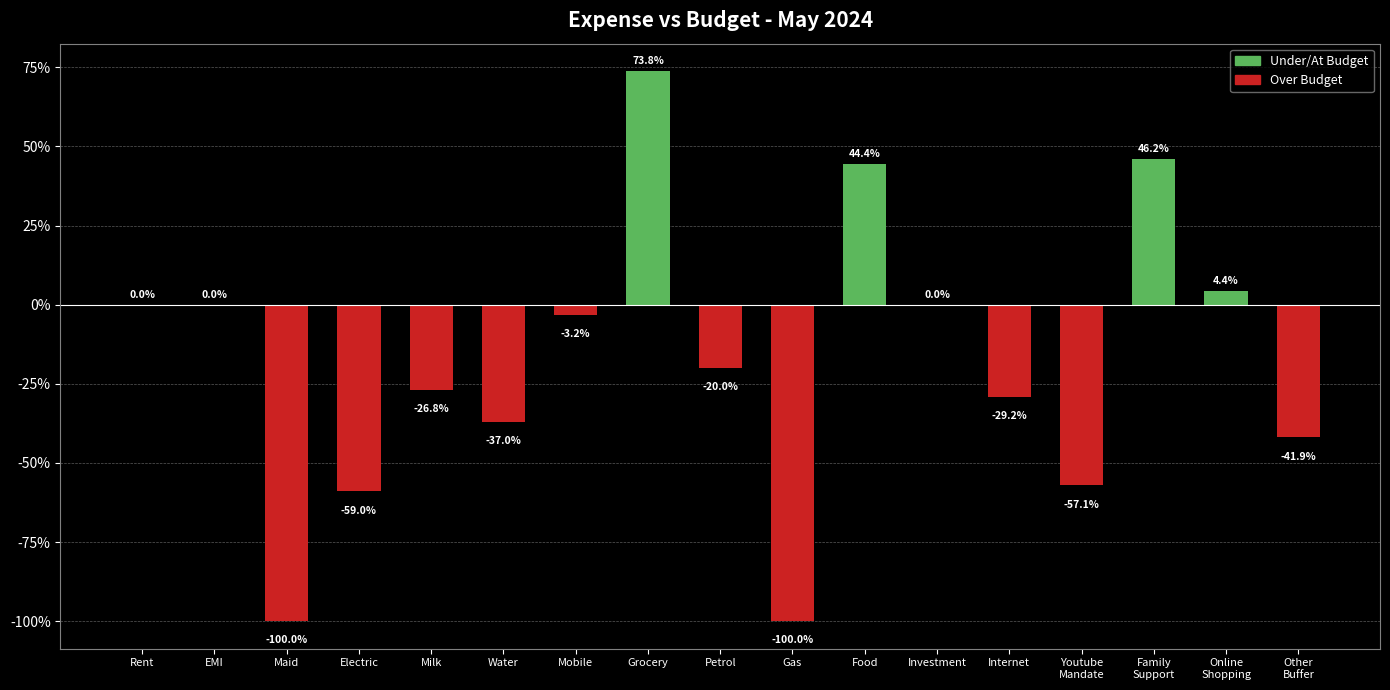

Is it true that the value at Investment is 0.0?

True